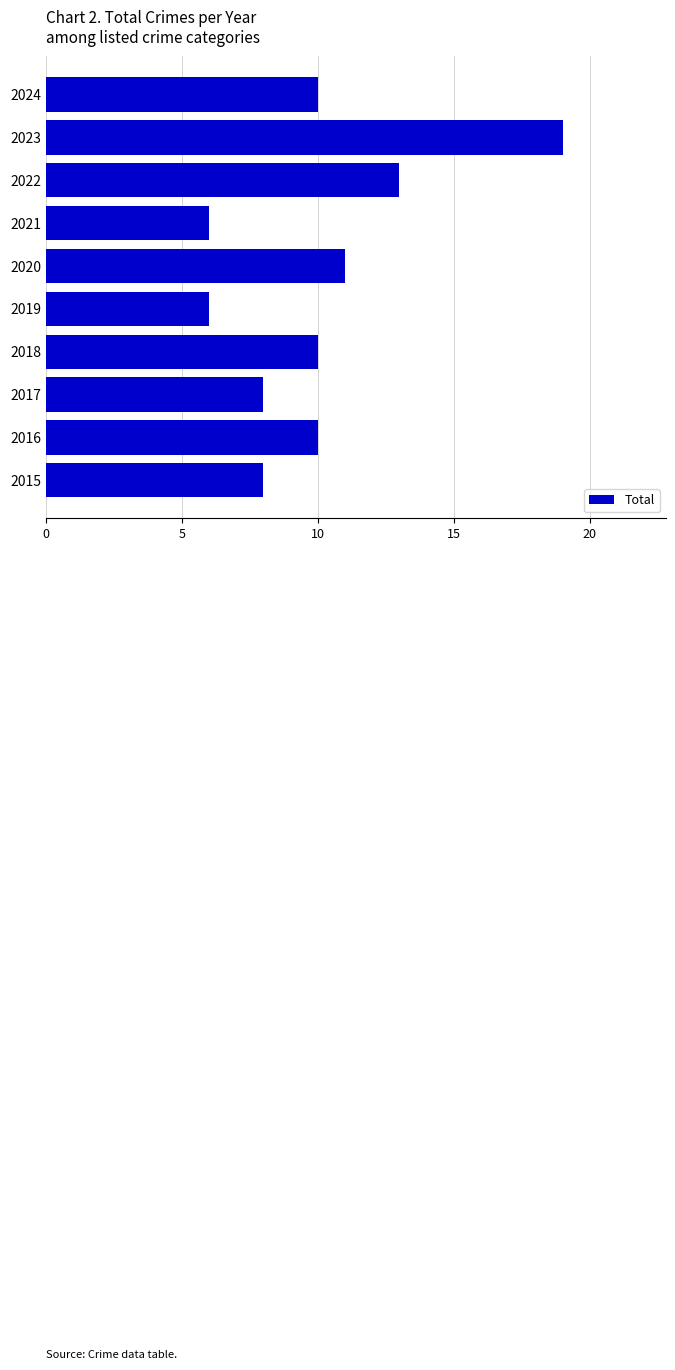

How many bars are there in total?

10